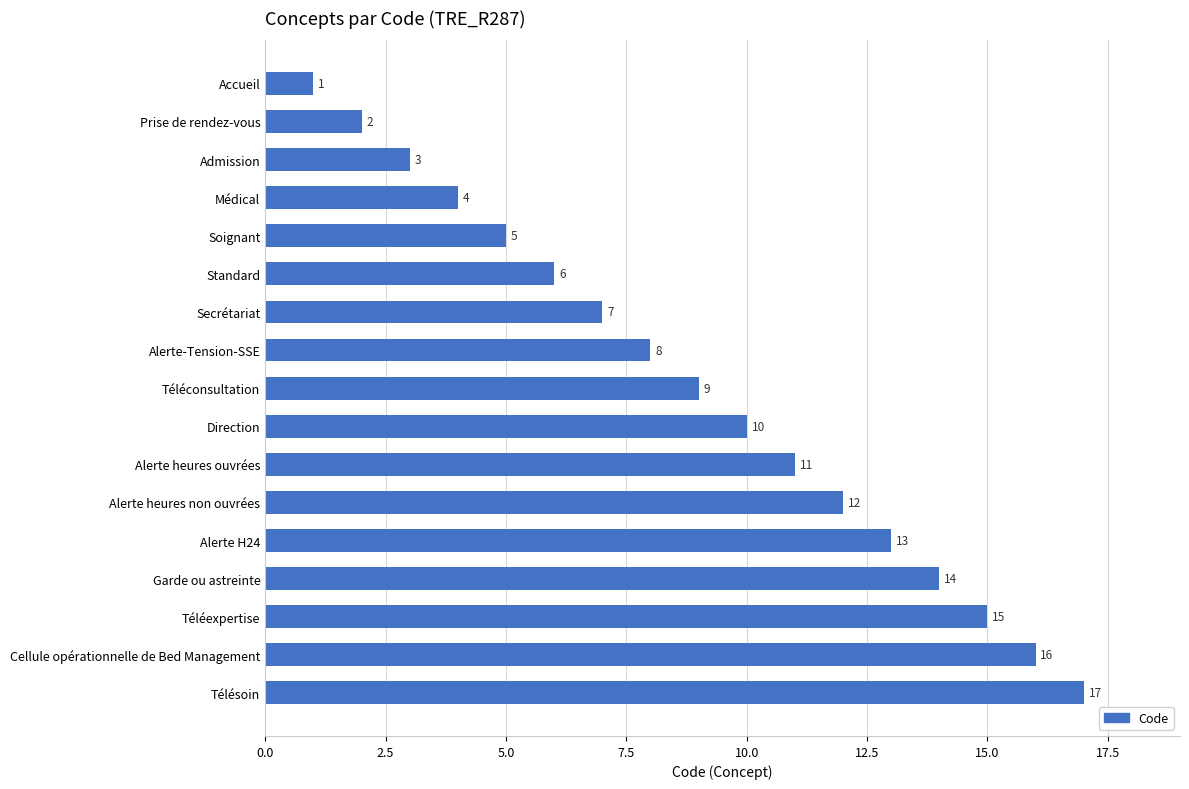

The chart shows a value of 19 at Alerte heures ouvrées. True or false?

False